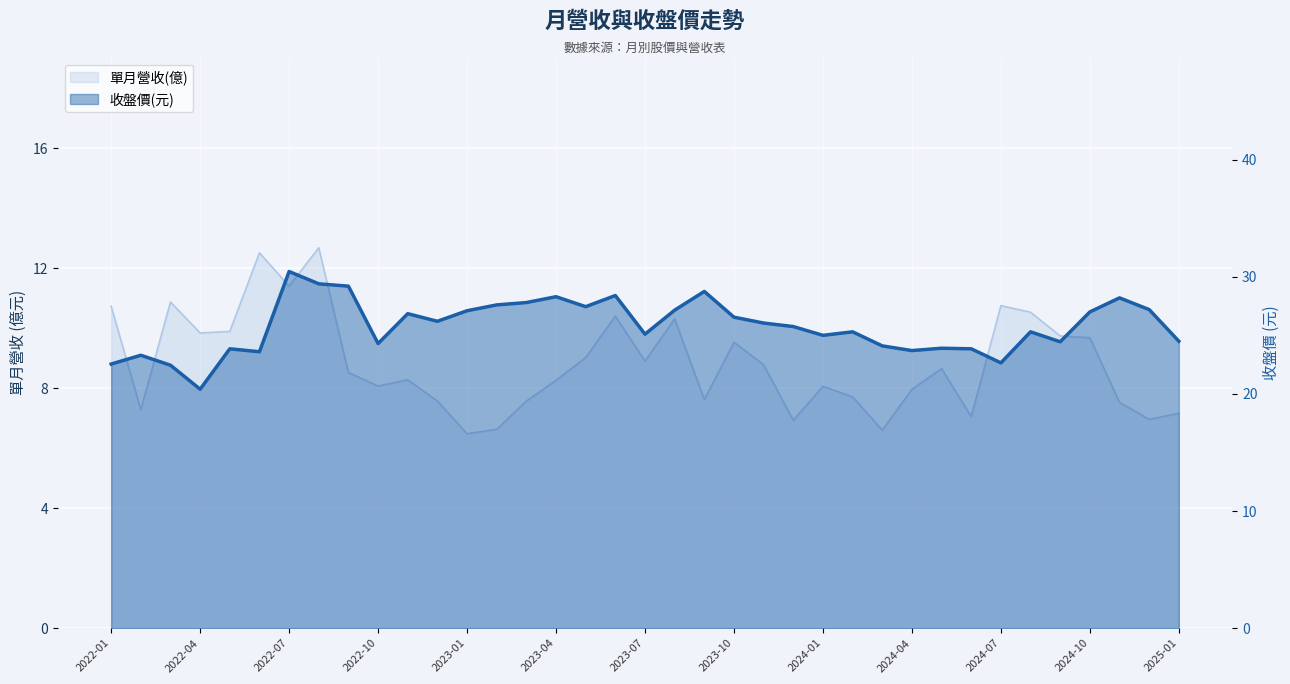

True or false: 單月營收(億) and 收盤價(元) cross at least once.

False